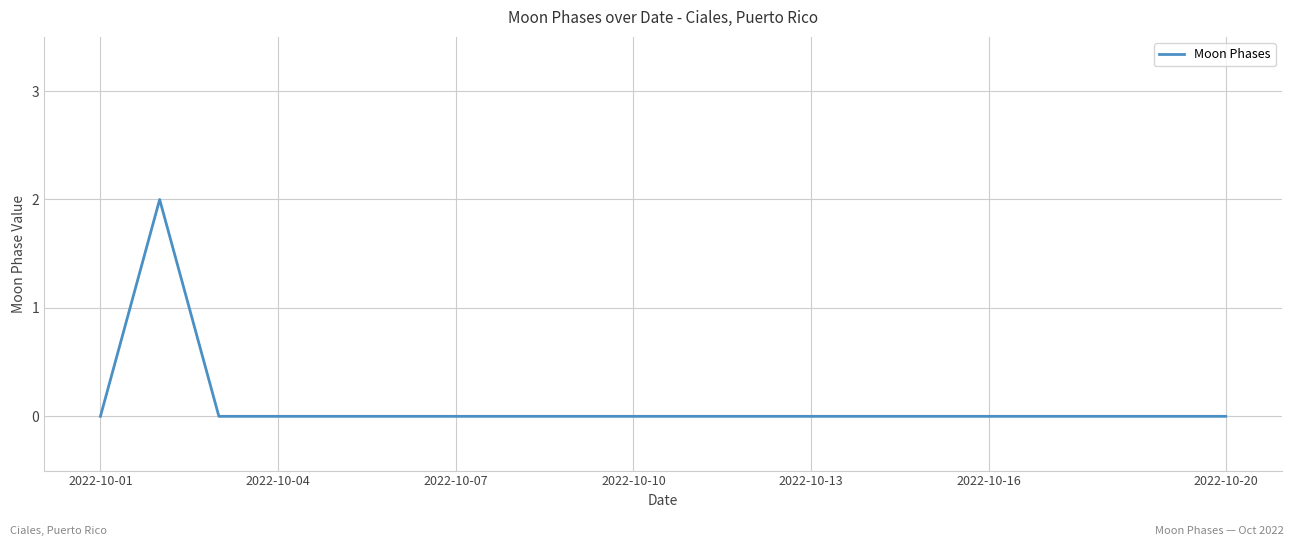

Reading right to left, extract all data points from this chart.

0	0	0	0	0	0	0	0	0	0	0	0	0	0	0	0	0	0	2	0